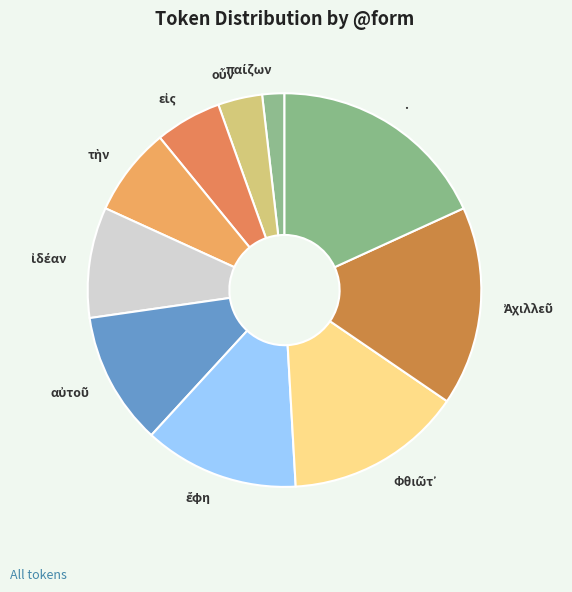

What is the largest slice in the pie chart?

.